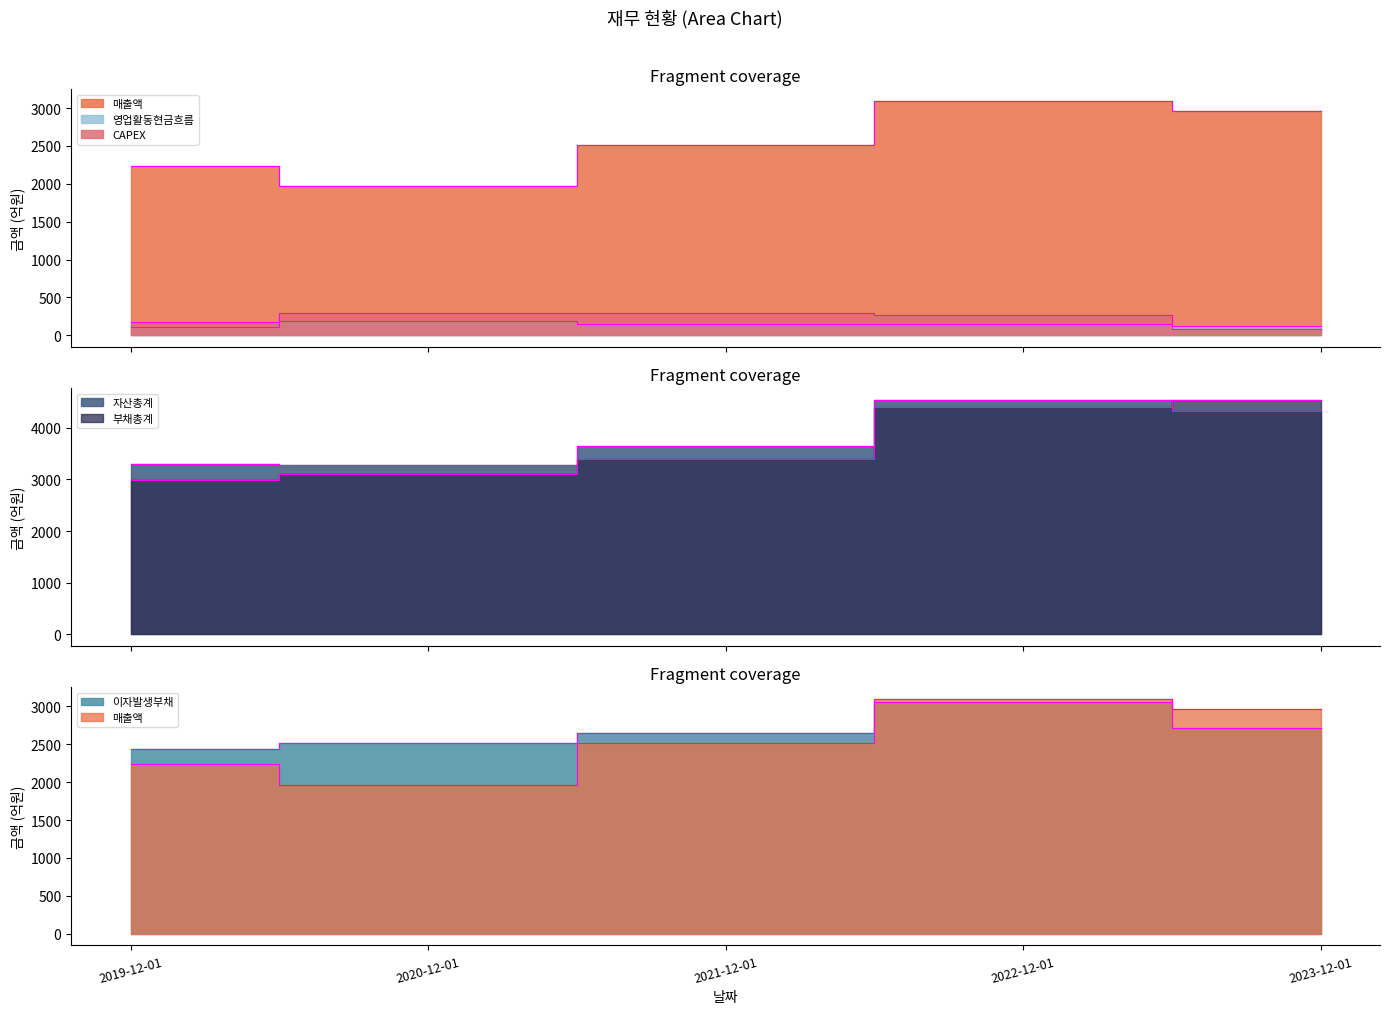

Does the chart have visible grid lines?

No